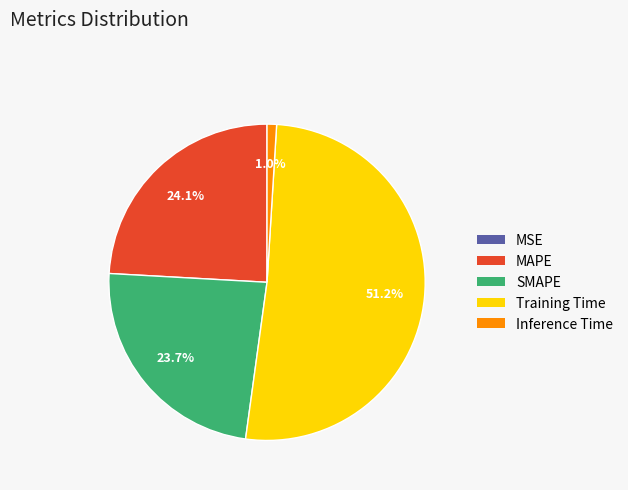

To the nearest percent, what is the average slice percentage?

20%